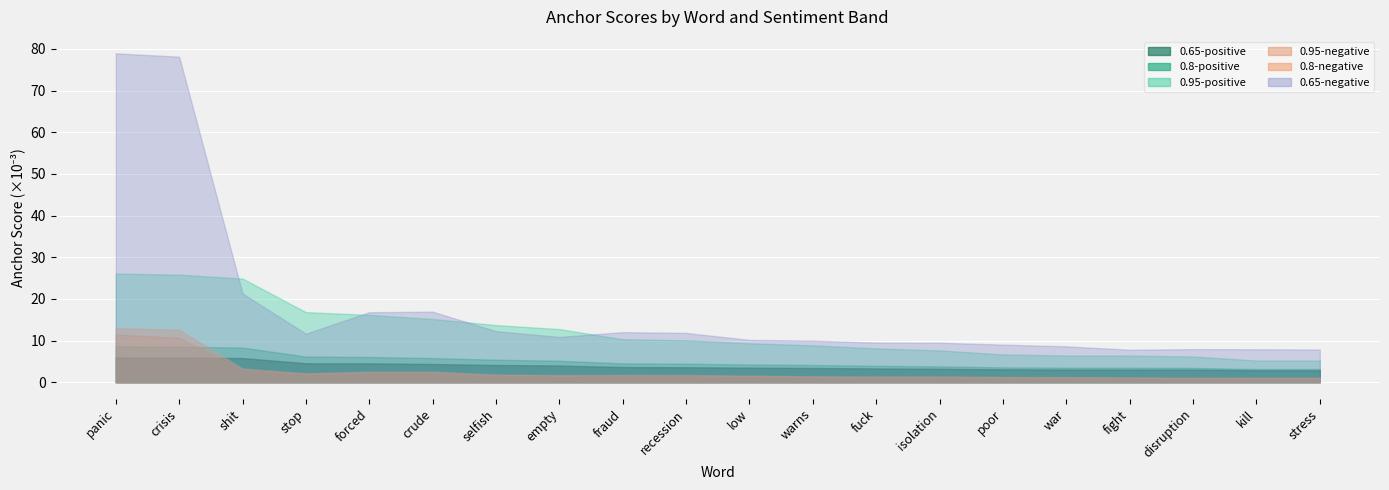

Count the number of data series in this chart.

6